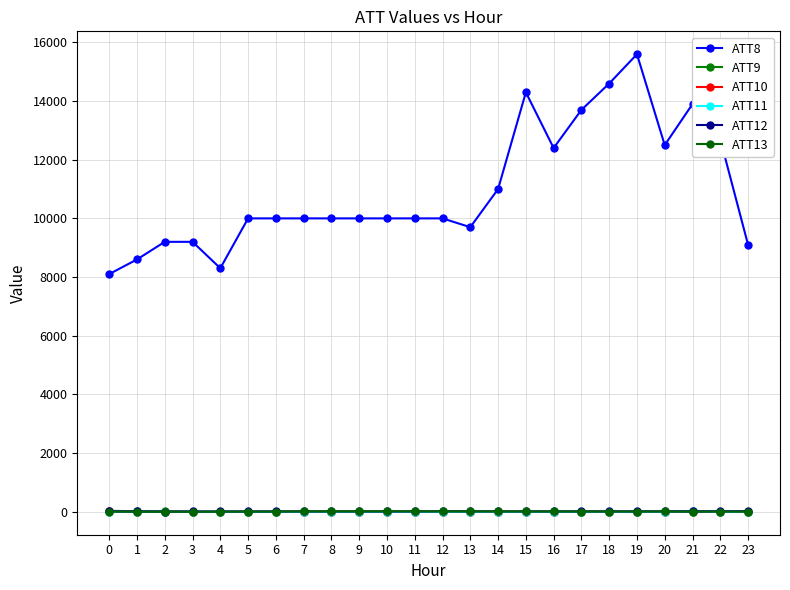

What is the difference between the highest and lowest values at 3?

9210.0